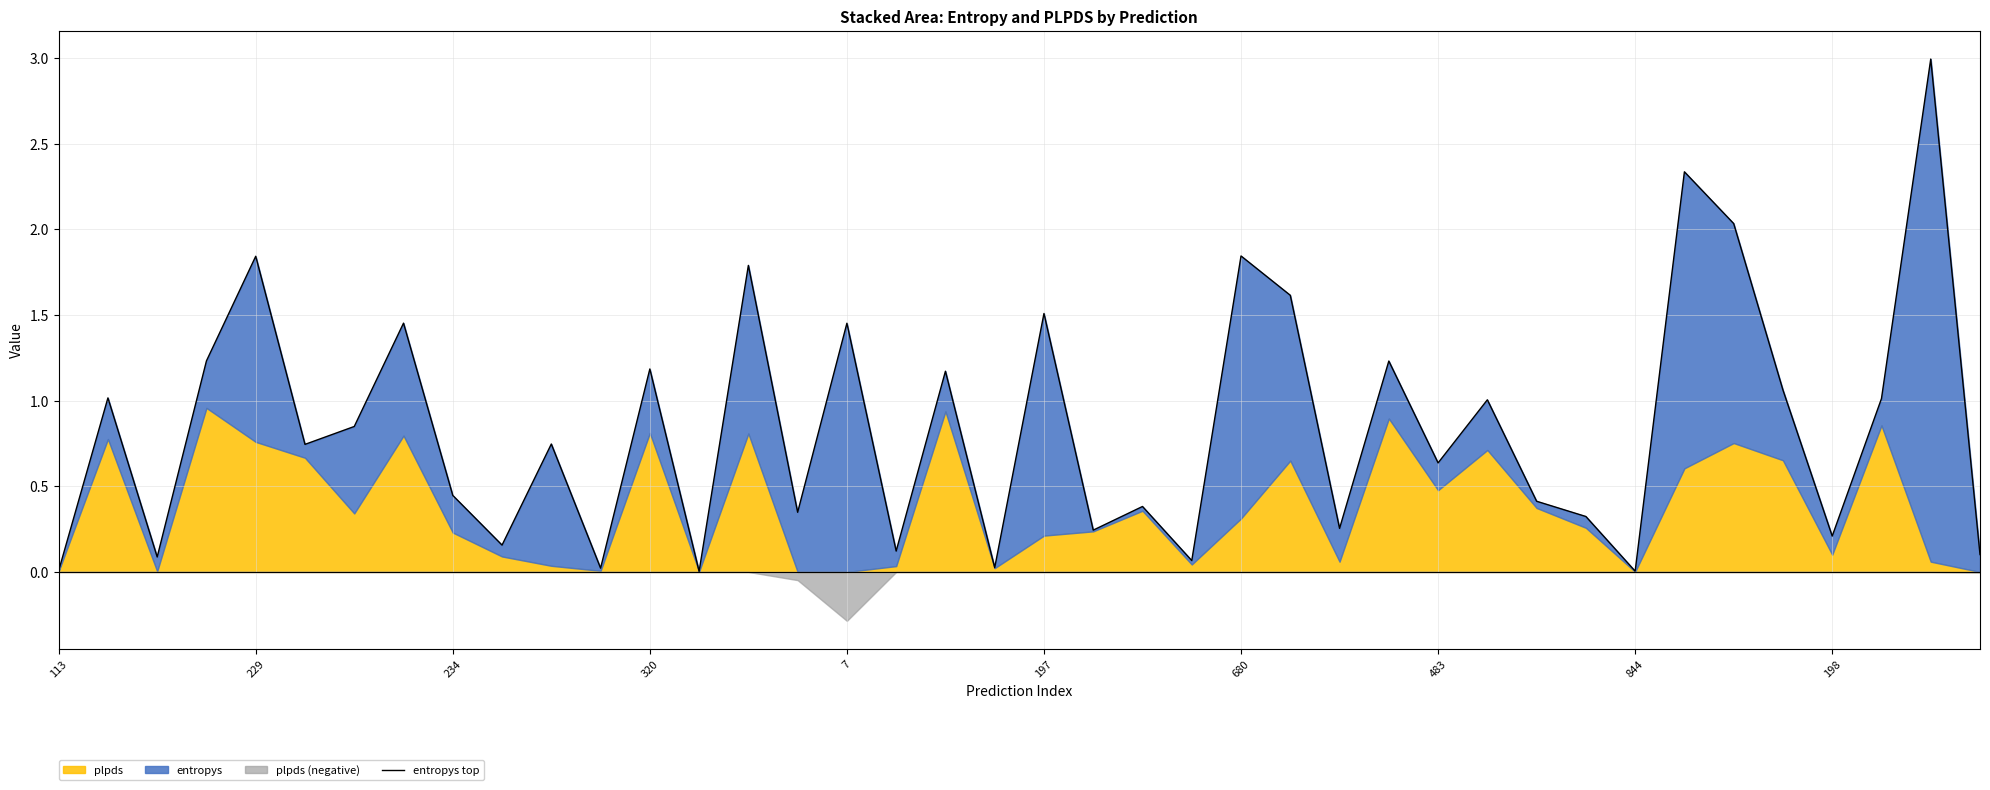

Reading left to right, list all the values displayed in this chart.

0.0	1.0	0.1	1.2	1.8	0.7	0.8	1.5	0.4	0.2	0.7	0.0	1.2	0.0	1.8	0.3	1.5	0.1	1.2	0.0	1.5	0.2	0.4	0.1	1.8	1.6	0.3	1.2	0.6	1.0	0.4	0.3	0.0	2.3	2.0	1.1	0.2	1.0	3.0	0.1